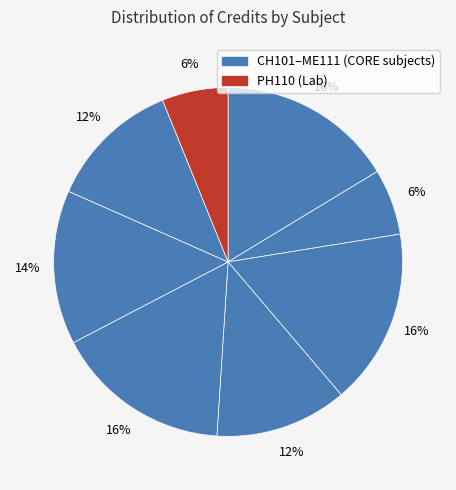

How many slices are in this pie chart?

8